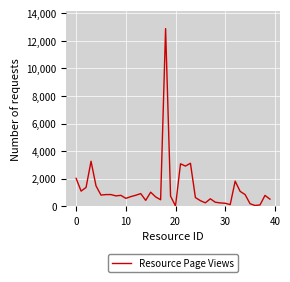

What is the maximum value shown in the chart?

12892